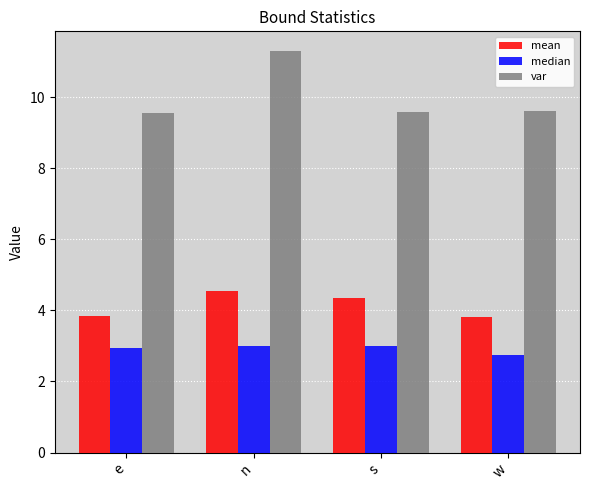

What is the approximate value of mean at s?

4.3